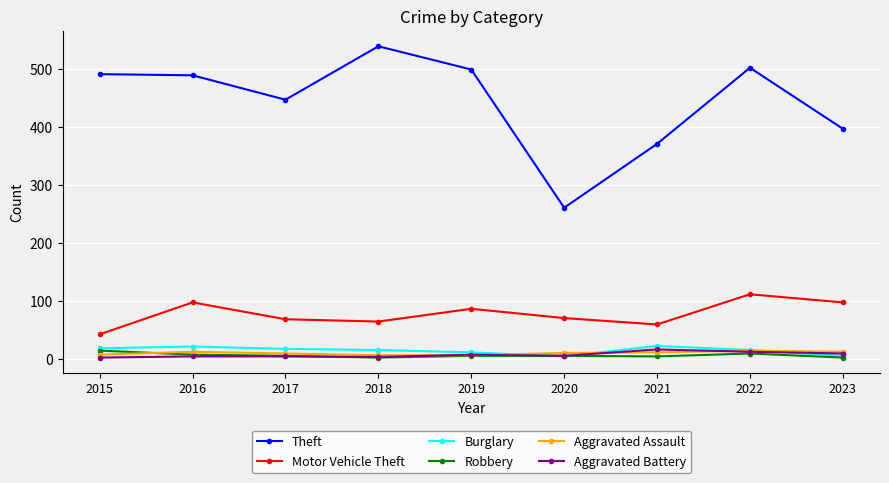

What is the value of the Motor Vehicle Theft point at the 4th from the left?

65